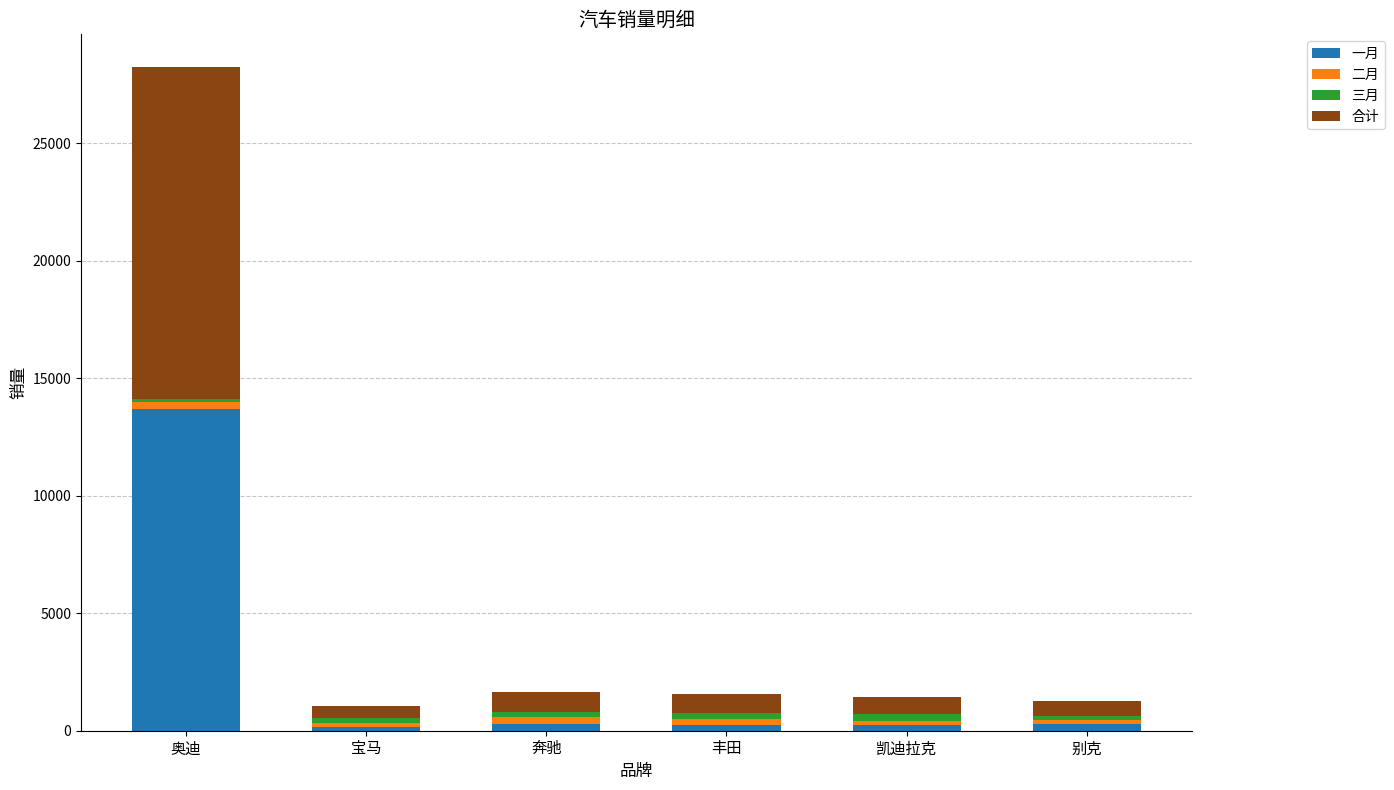

Which category has the highest value in the 一月 series?

奥迪